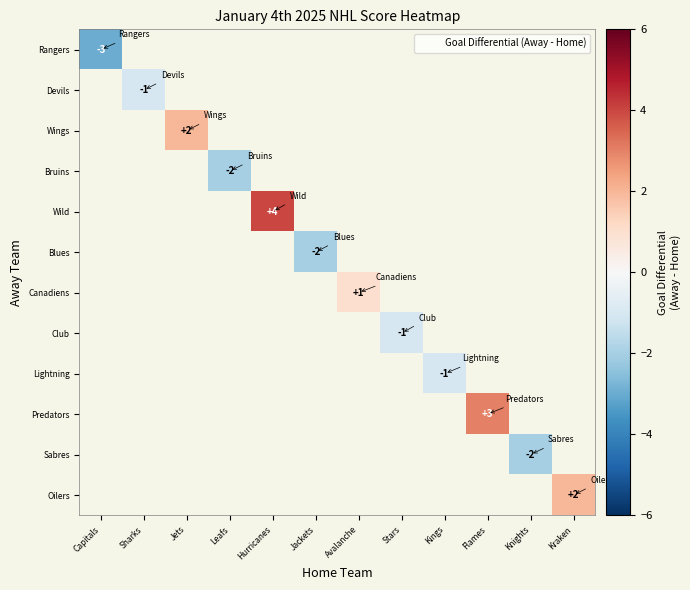

Count the number of categories in the chart.

12